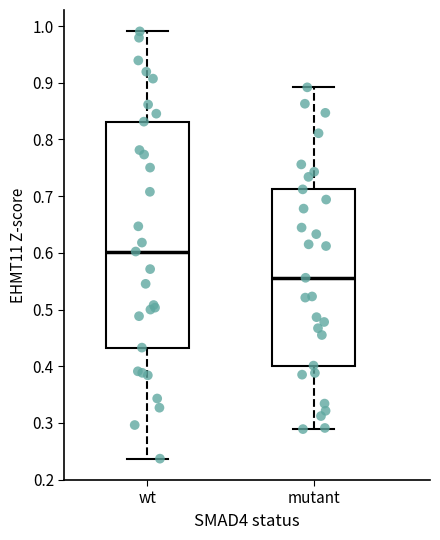

Which box is the tallest, from its lower edge to its upper edge?

wt